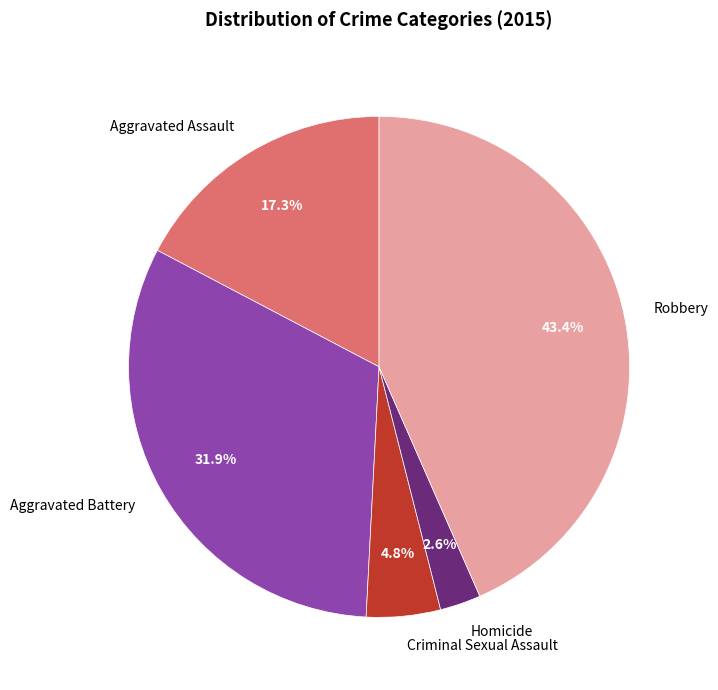

Which category has the smallest portion of the pie?

Homicide